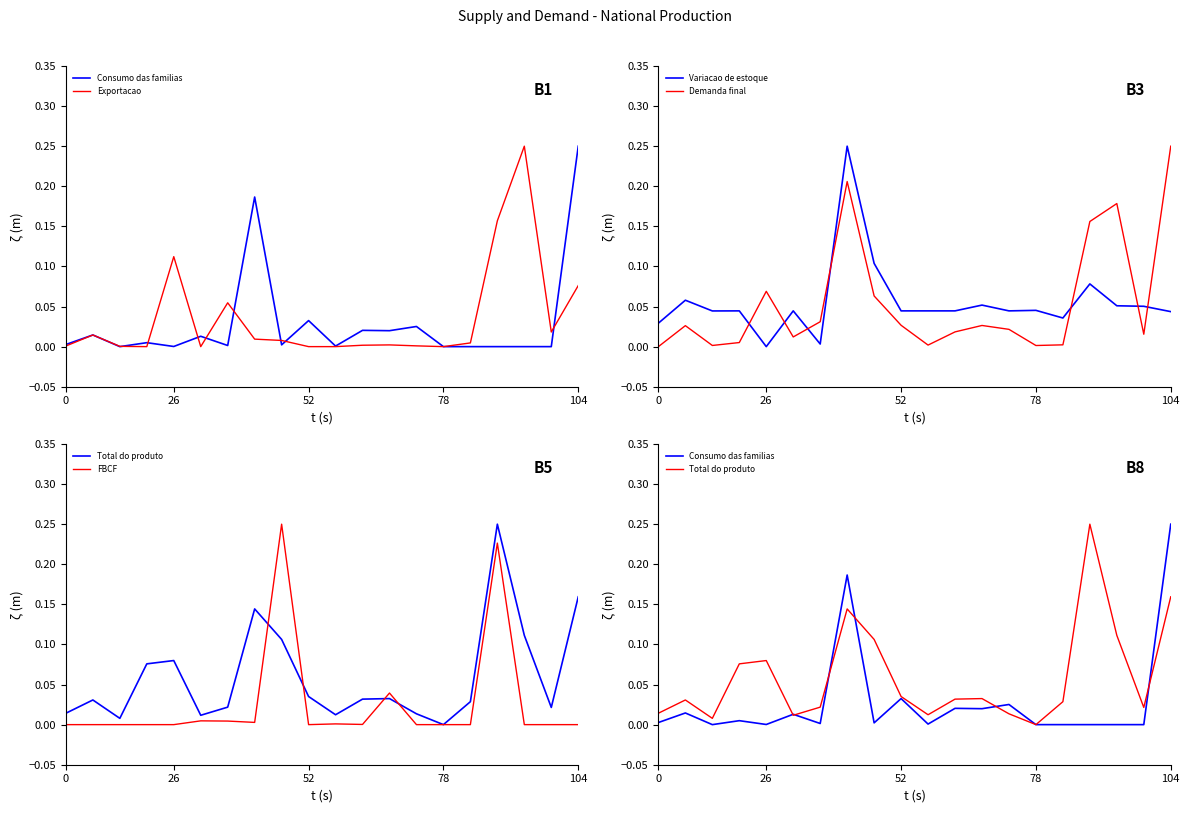

Which series has the largest range (max minus min)?

Consumo das familias